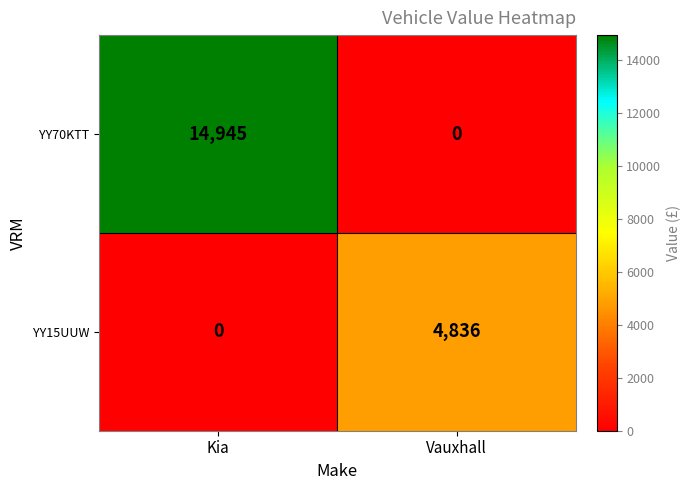

How many categories are shown in the chart?

2